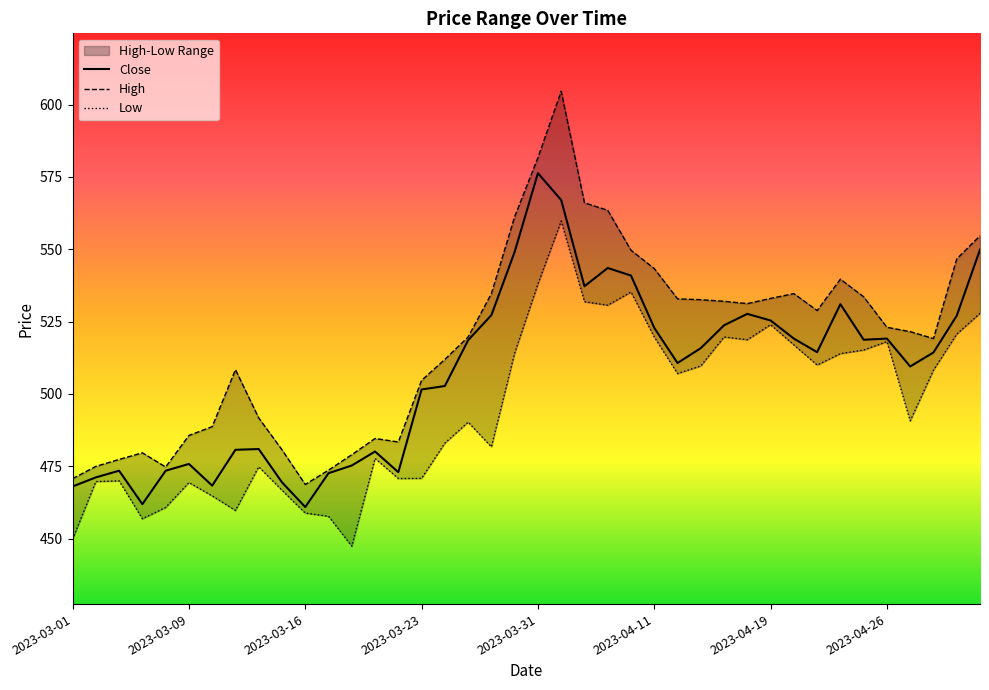

What is the total value across all series at 2023-03-24?

1497.7